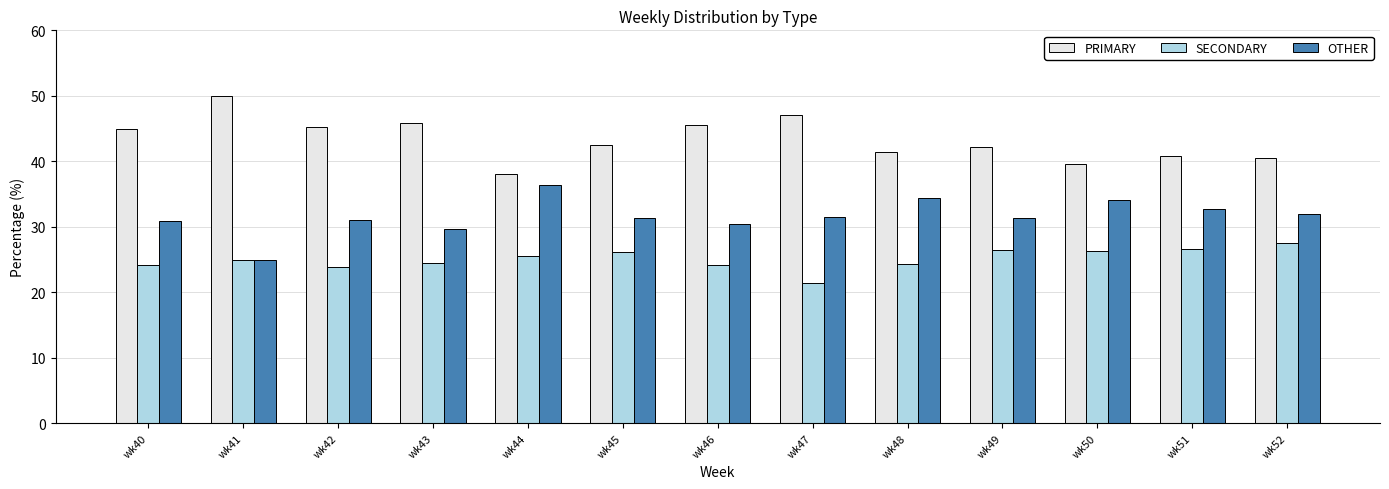

True or false: SECONDARY has a value of 26.2 at wk45.

True